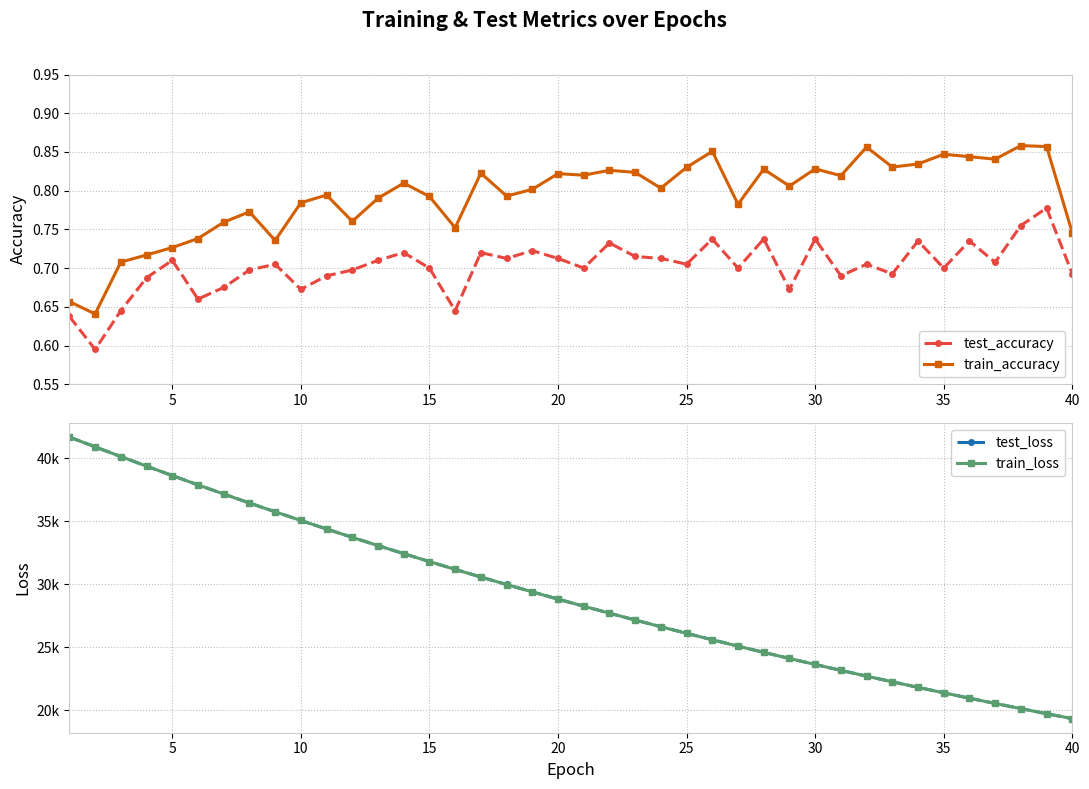

Count the number of categories in the chart.

40